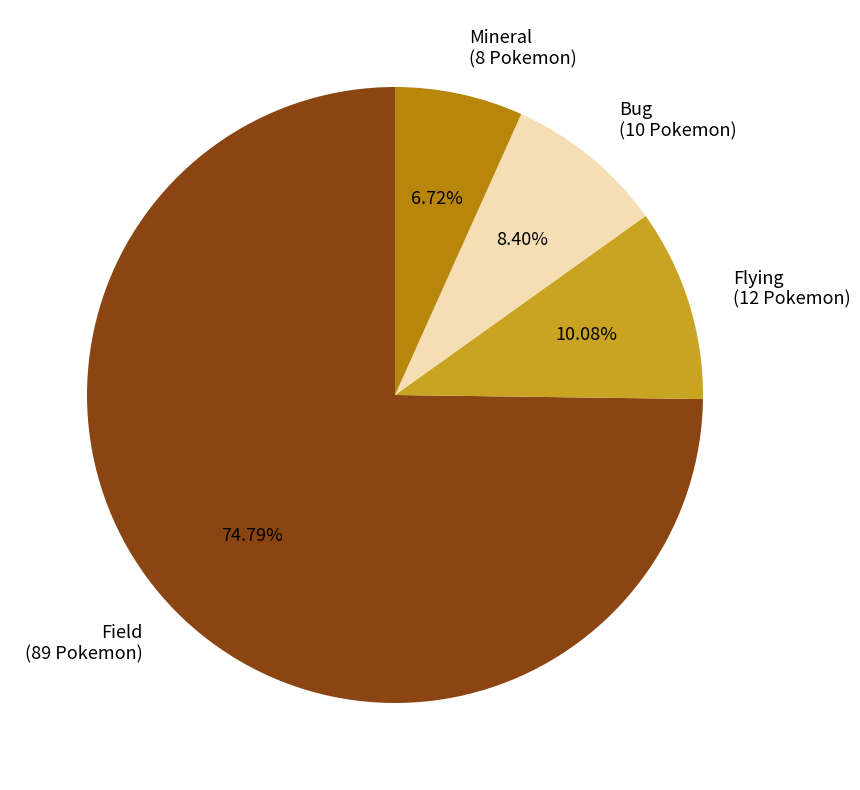

Is the sum of Bug (10 Pokemon) and Flying (12 Pokemon) greater than half?

No